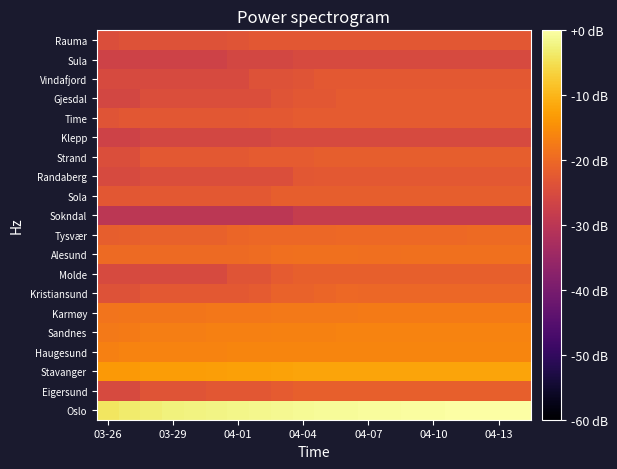

What is the minimum value shown in the chart?

-29.9